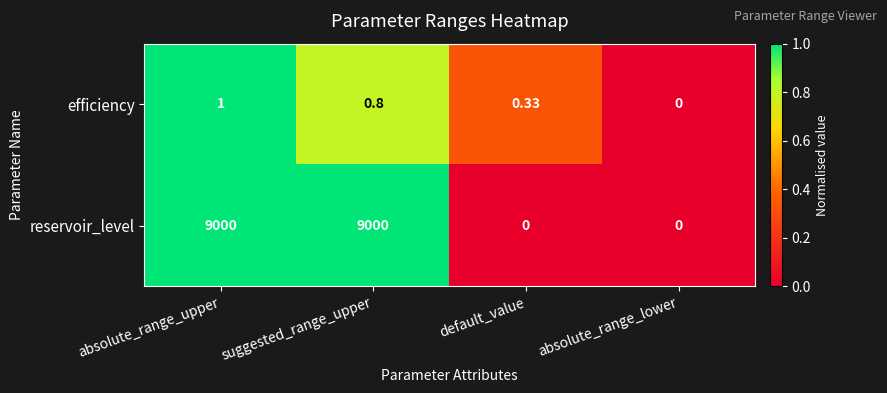

Which series has the widest spread of values?

reservoir_level